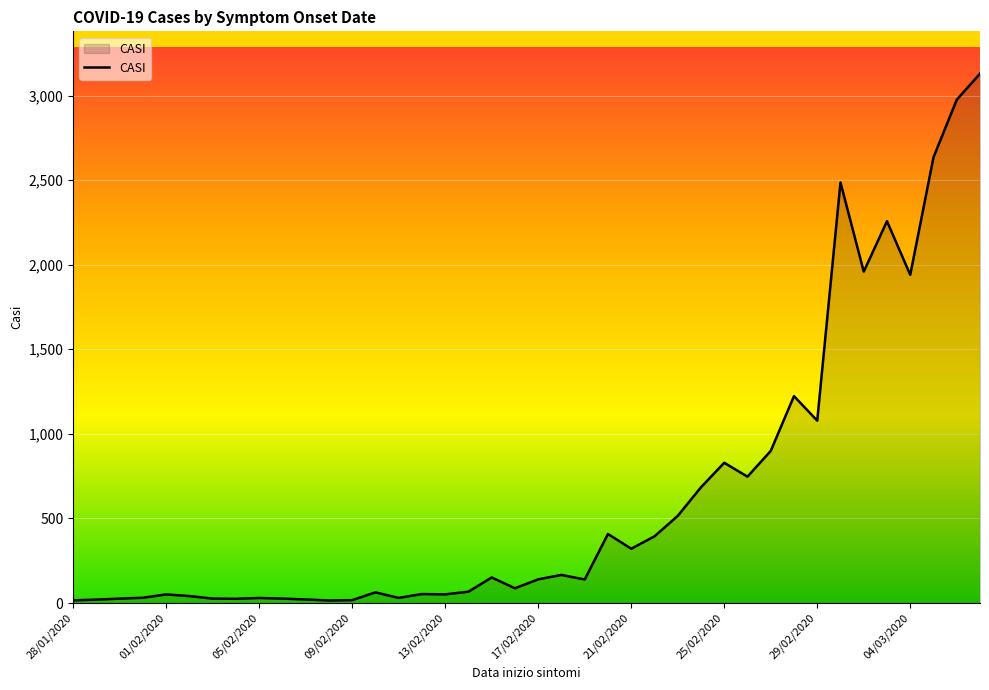

Does the chart display data point markers on the line(s)?

No